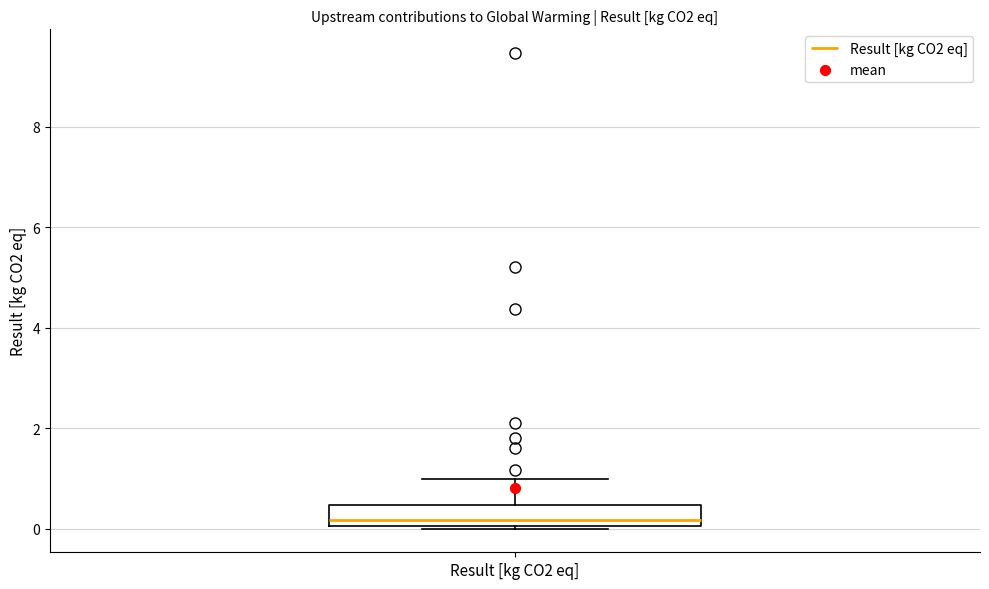

Where is the lower edge of the box for Result [kg CO2 eq] on the y-axis? The values are not printed on the chart, so give them approximately, as read against the axis.

0.0